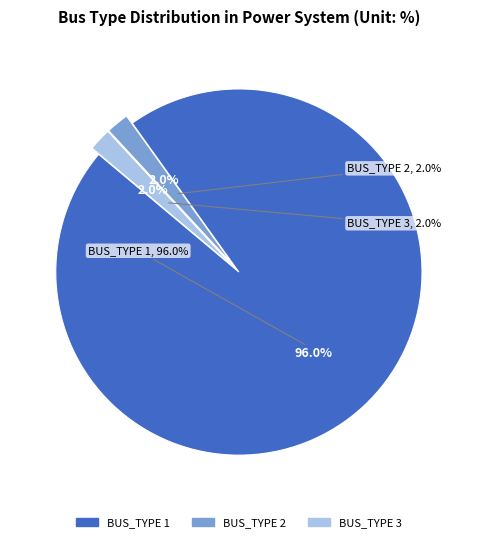

Is it true that BUS_TYPE 3 is 1% of the pie?

False